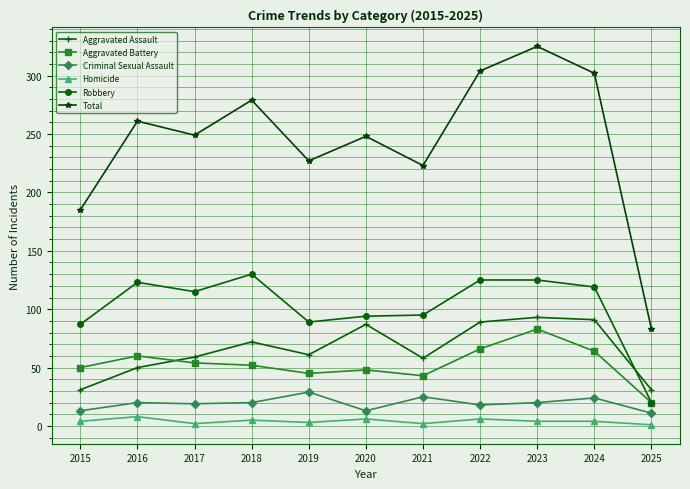

The Aggravated Battery series shows 60 at 2016. True or false?

True